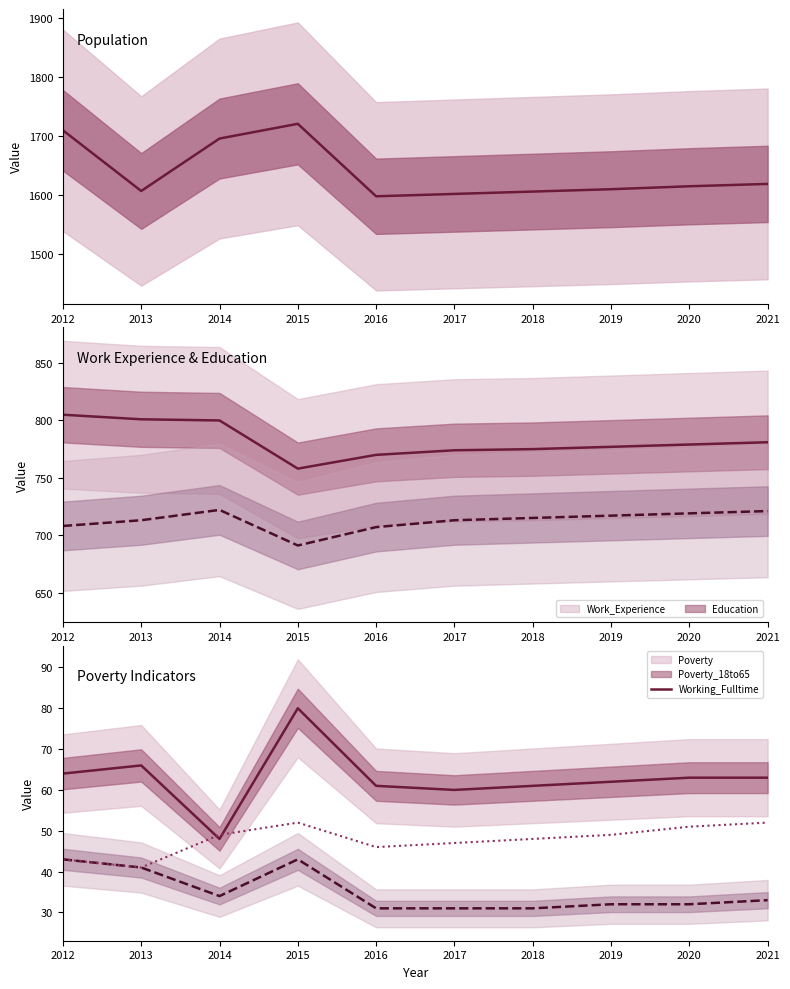

At which label does Poverty first exceed 63?

2012